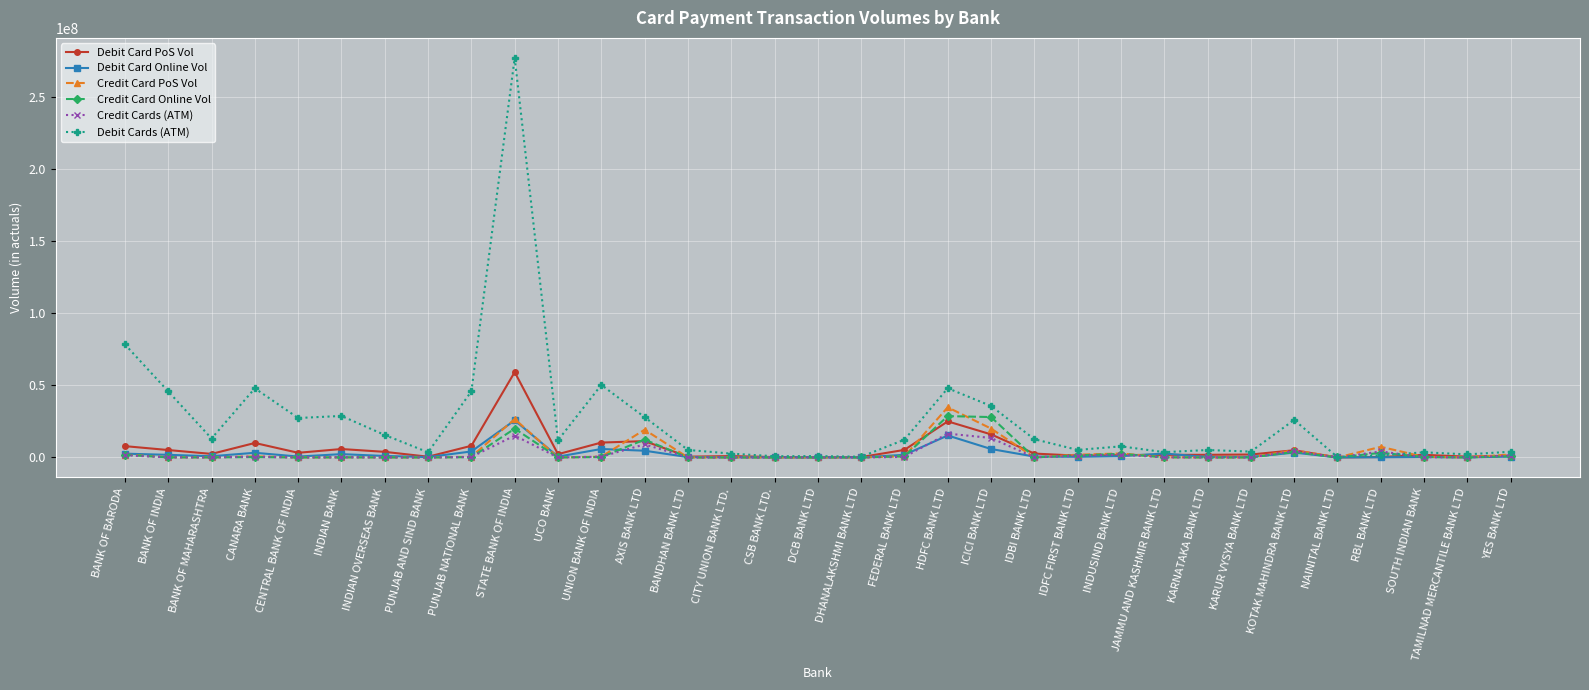

Is the value of Credit Cards (ATM) at AXIS BANK LTD greater than the value of Credit Card PoS Vol at UCO BANK?

Yes